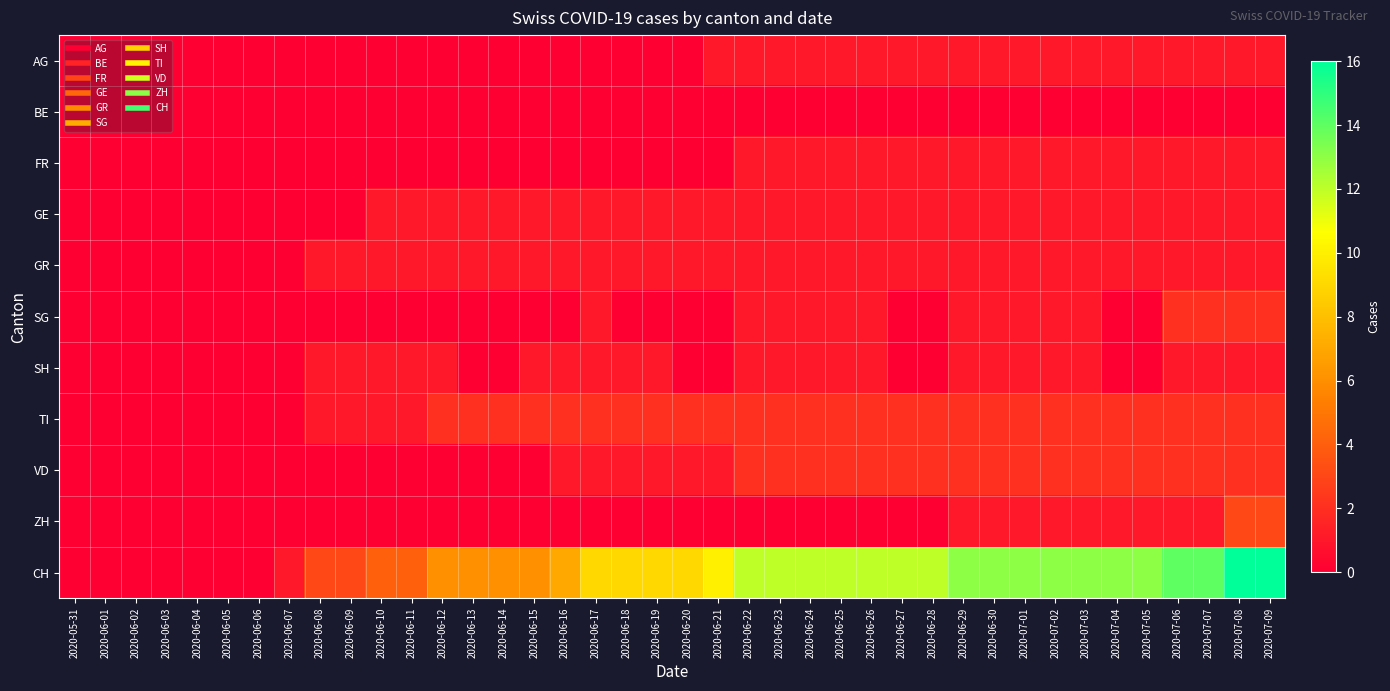

Between 2020-06-08 and 2020-06-18, which series saw the biggest shift?

CH